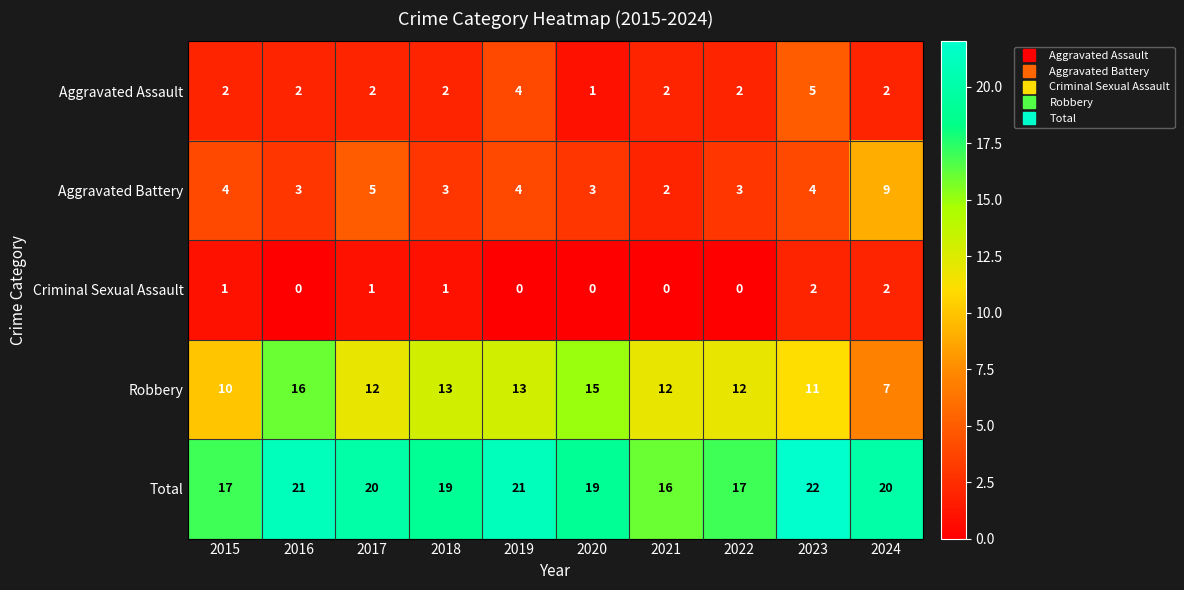

List the series in order of their peak value, lowest first.

Criminal Sexual Assault, Aggravated Assault, Aggravated Battery, Robbery, Total